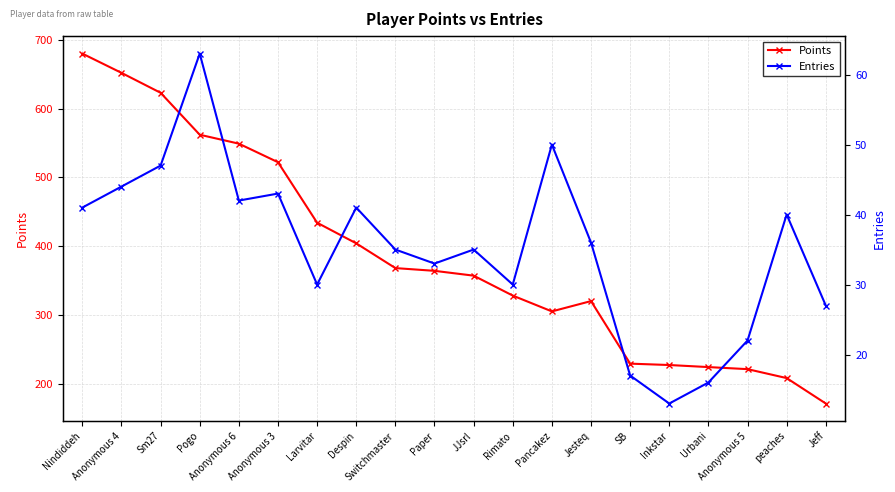

At which label does Points reach its peak?

Nindiddeh